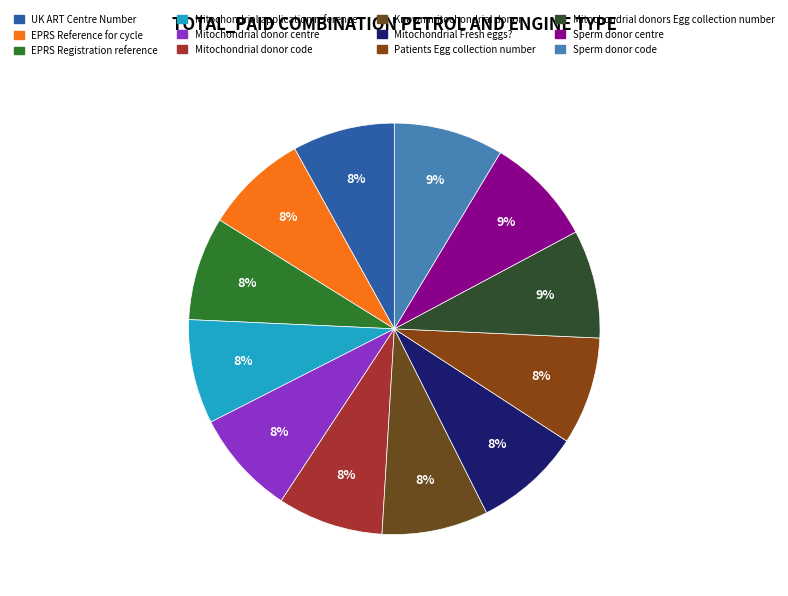

Rank the categories by value from highest to lowest.

Sperm donor code, Sperm donor centre, Mitochondrial donors Egg collection number, Patients Egg collection number, Mitochondrial Fresh eggs?, Known mitochondrial donor, Mitochondrial donor code, Mitochondrial donor centre, Mitochondrial application reference, EPRS Registration reference, EPRS Reference for cycle, UK ART Centre Number